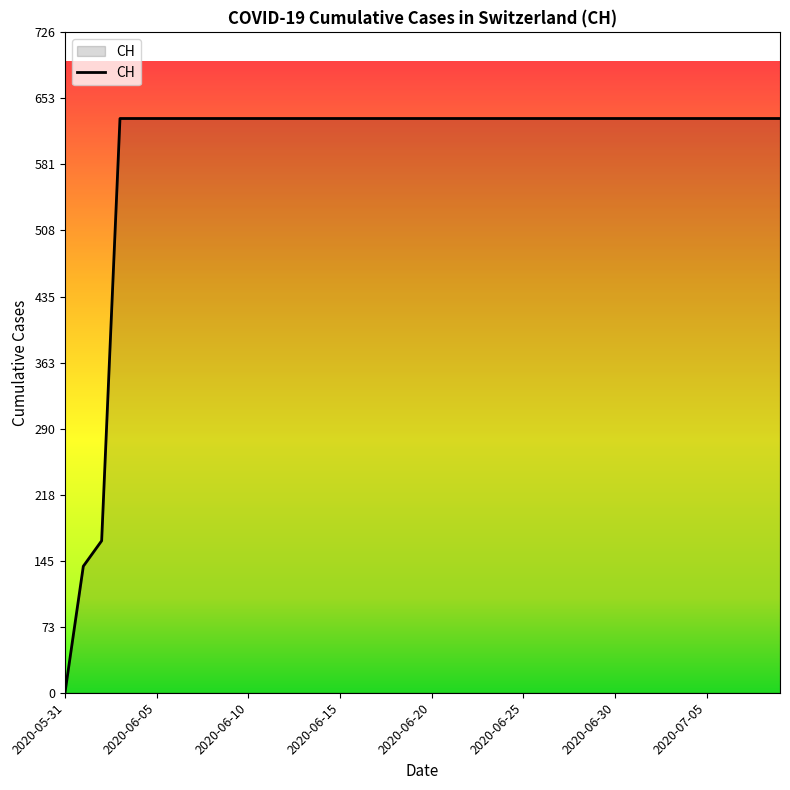

What is the difference between the maximum and minimum values?

631